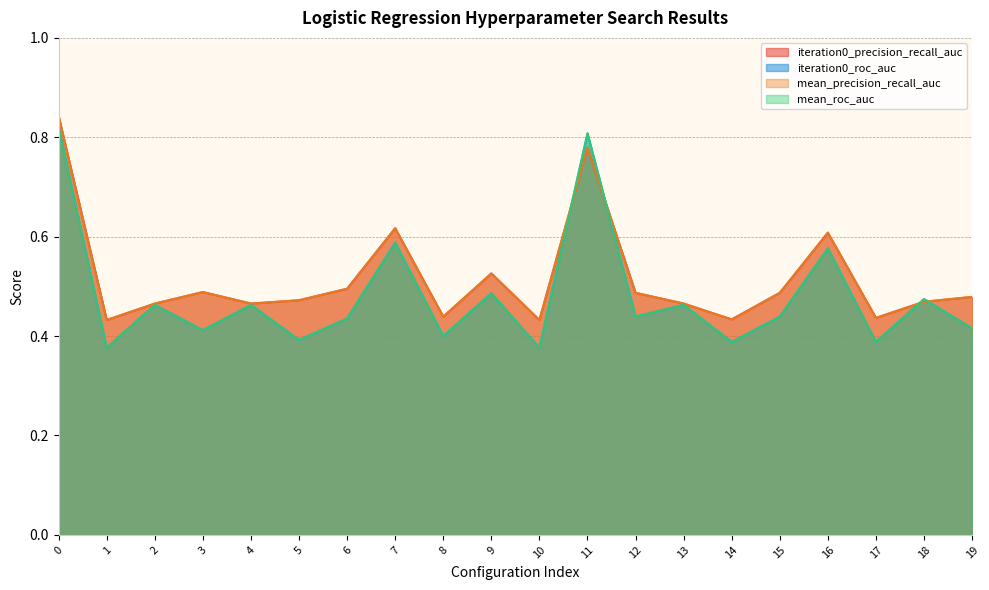

Which series ends up on top after the final intersection of iteration0_roc_auc and iteration0_precision_recall_auc?

iteration0_precision_recall_auc